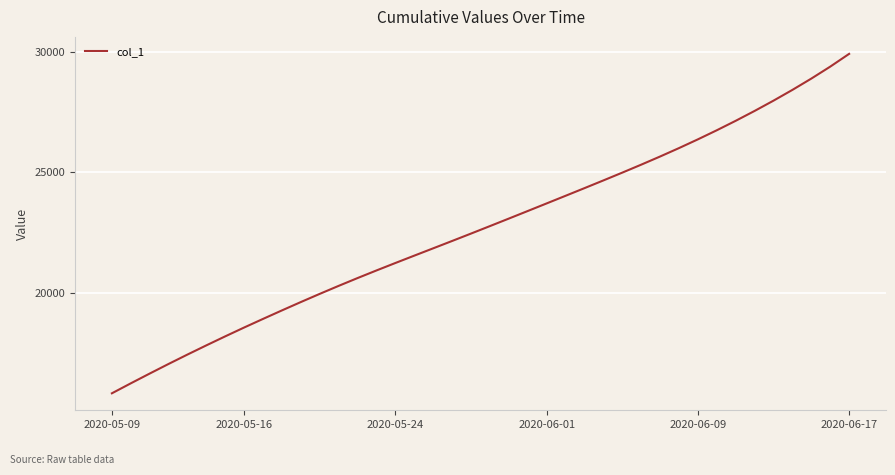

What is the difference between the second highest and minimum values?

13531.6